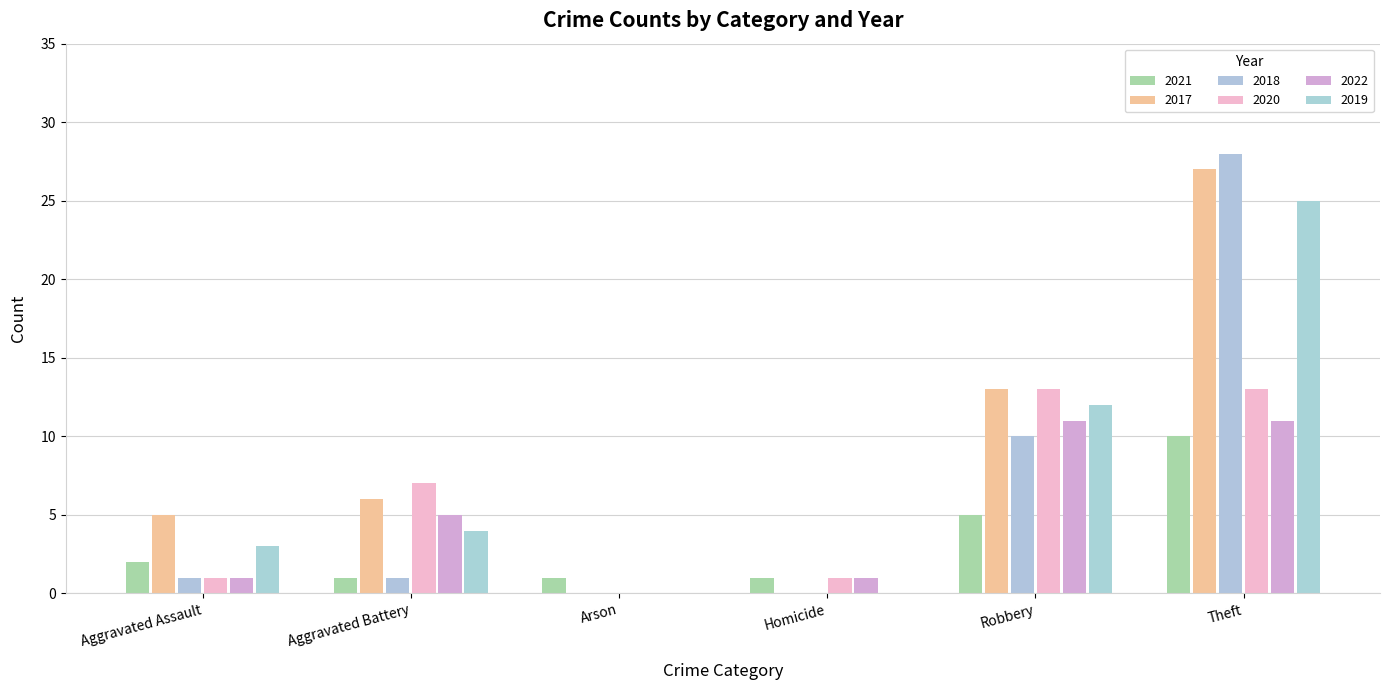

Is the value of 2022 at Arson greater than the value of 2020 at Robbery?

No